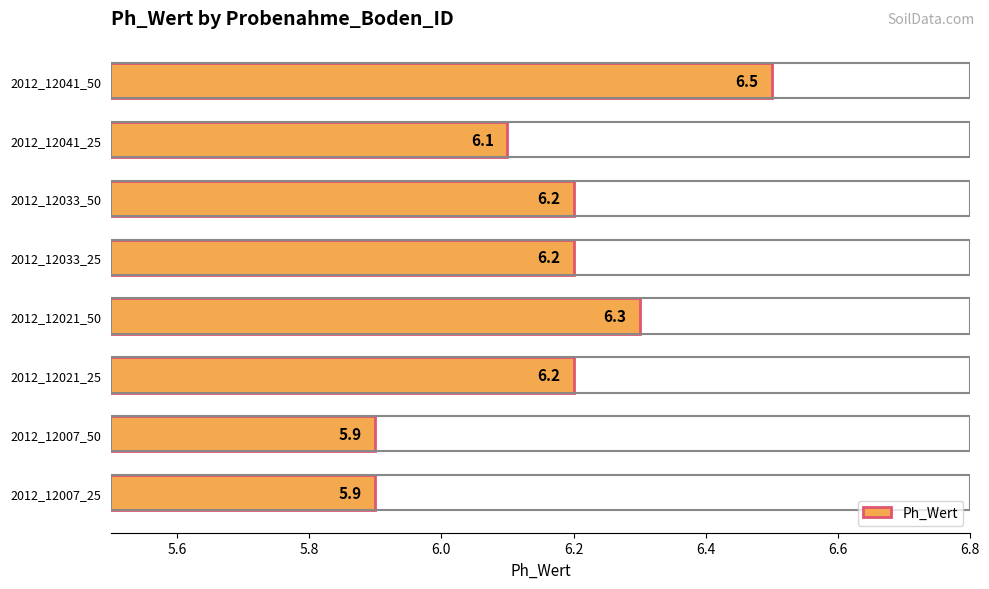

How many values are between 6 and 7?

6